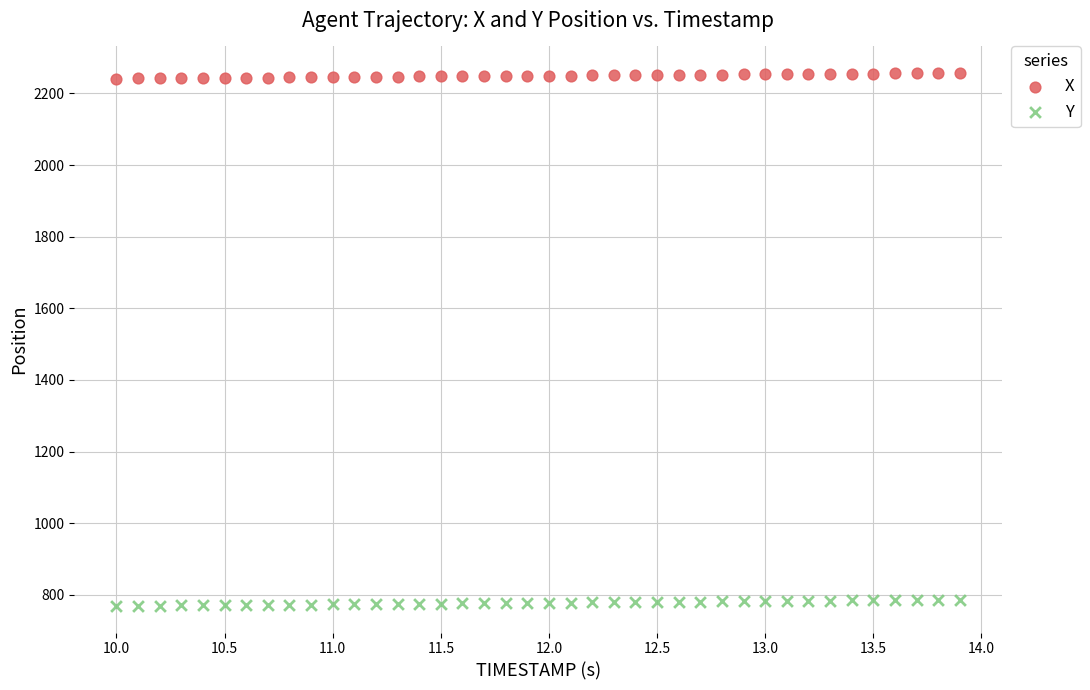

Across all data points, what is the range of X values (max minus min)?

3.9